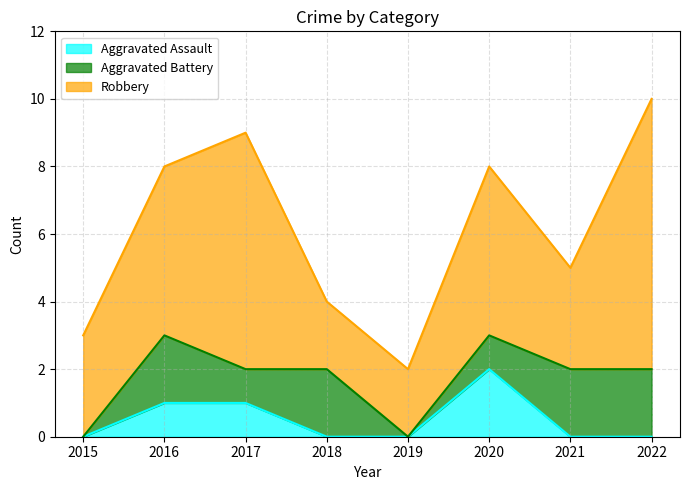

True or false: Robbery and Aggravated Assault cross at least once.

False